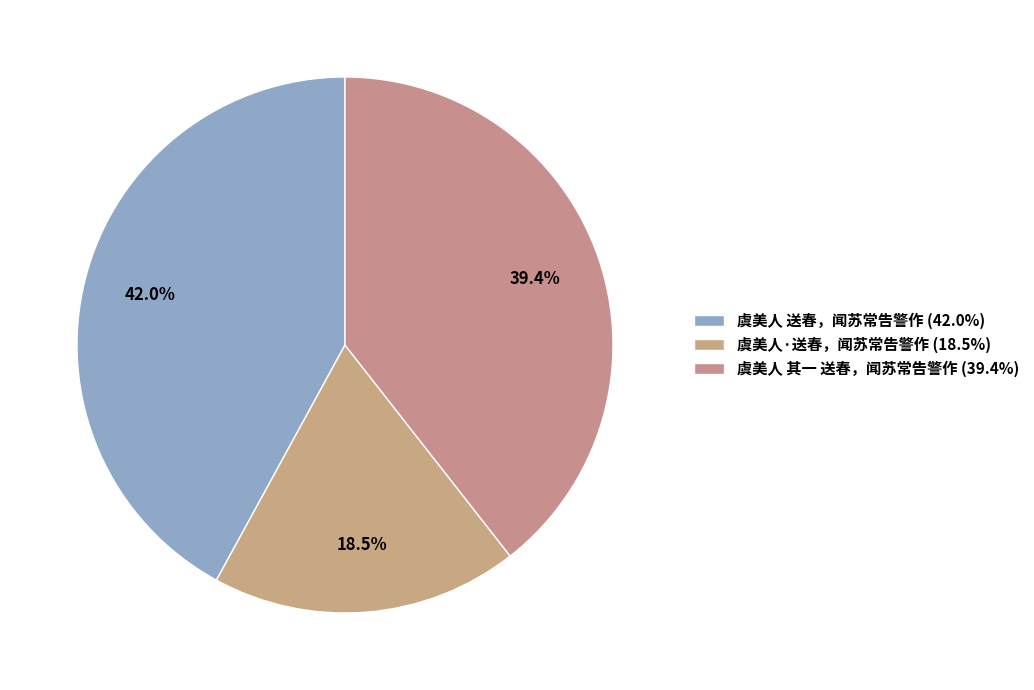

Which category has the smallest portion of the pie?

虞美人·送春，闻苏常告警作